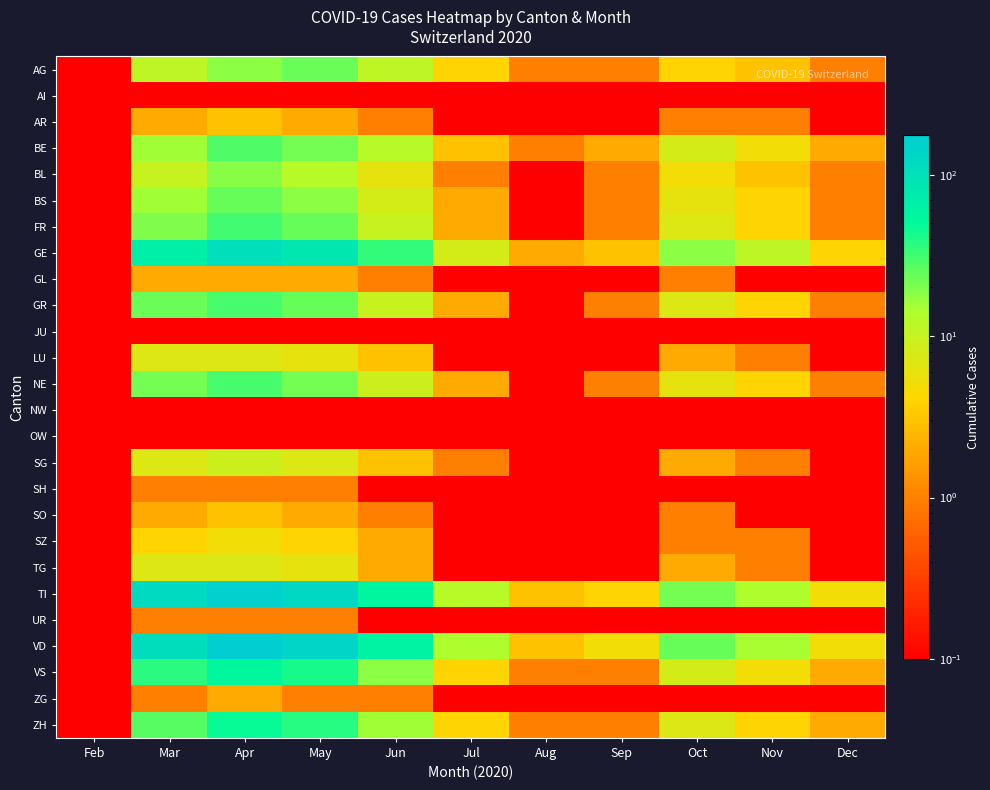

Between Apr and Mar, which is larger?

Apr